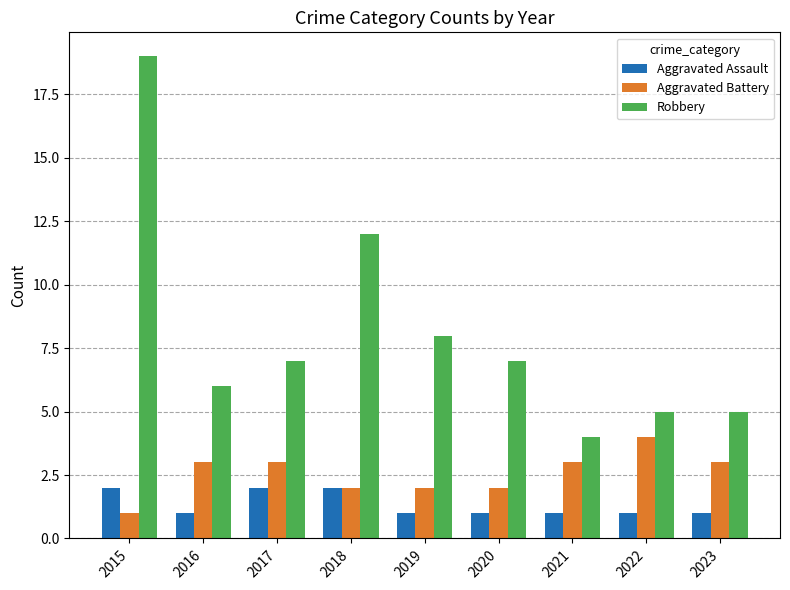

Reading left to right, transcribe all the data shown in this chart.

Aggravated Assault: 2015=2	2016=1	2017=2	2018=2	2019=1	2020=1	2021=1	2022=1	2023=1
Aggravated Battery: 2015=1	2016=3	2017=3	2018=2	2019=2	2020=2	2021=3	2022=4	2023=3
Robbery: 2015=19	2016=6	2017=7	2018=12	2019=8	2020=7	2021=4	2022=5	2023=5